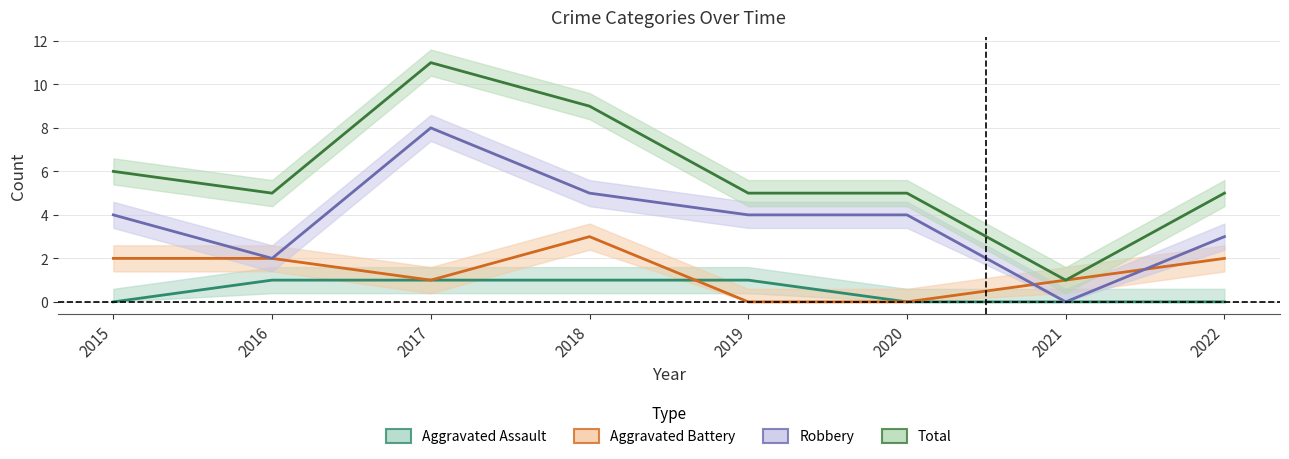

How many values in Robbery are above zero?

7